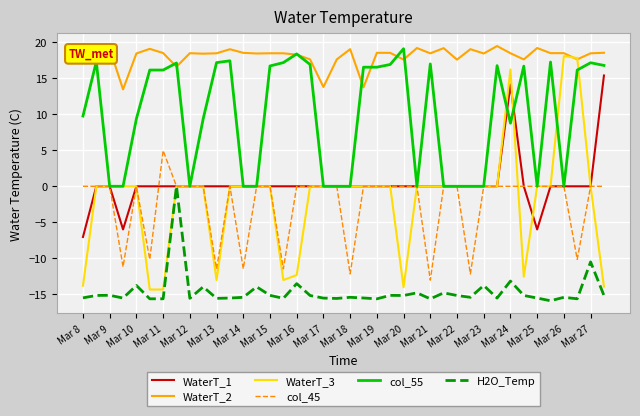

Which series has the largest total across all categories?

WaterT_2